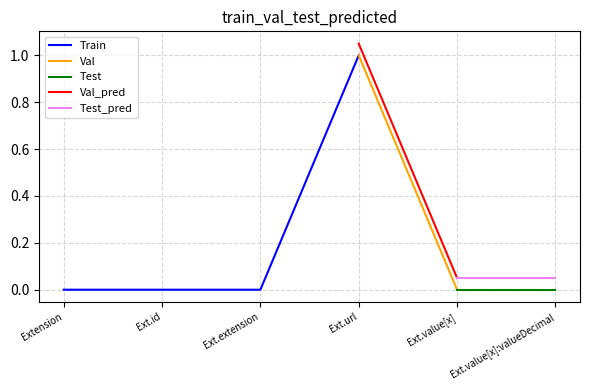

Which series has the widest spread of values?

Train